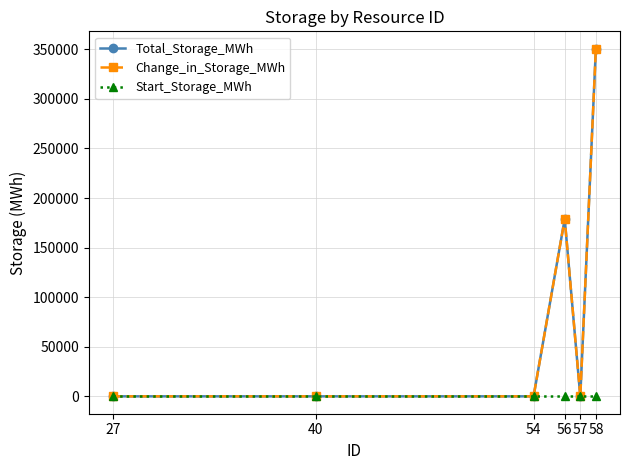

Which has a higher value, 58 or 56?

58